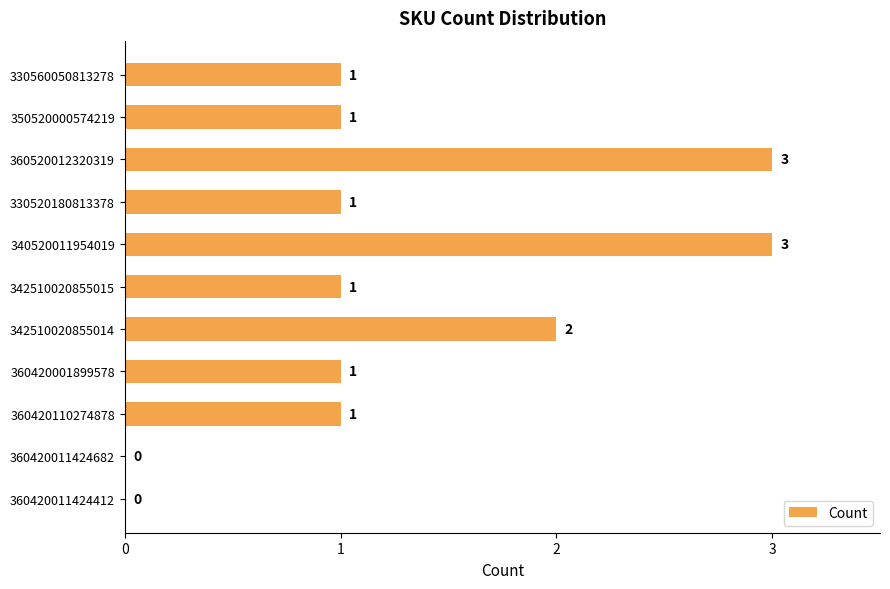

How many values are between 1 and 2?

7